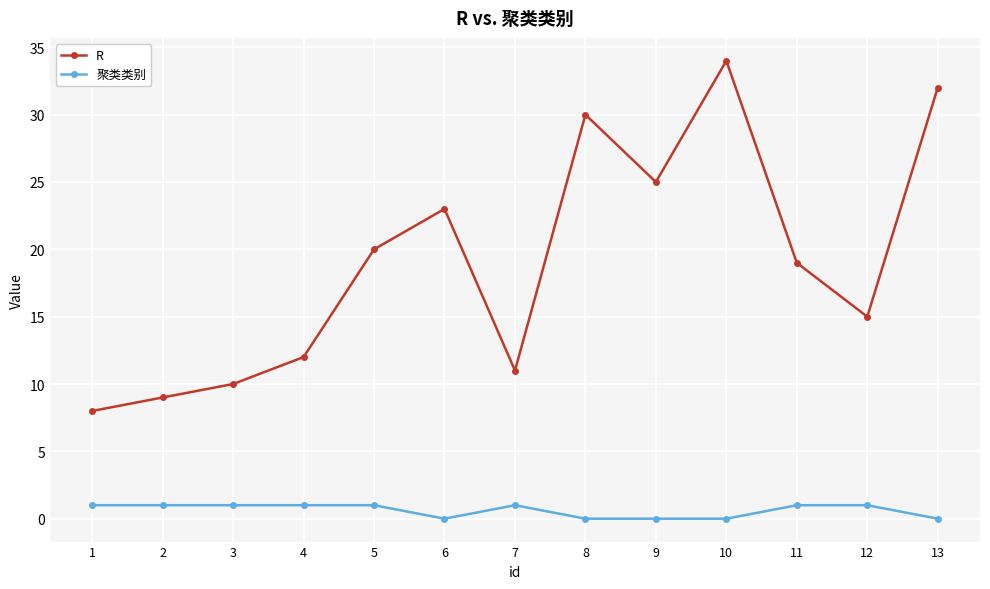

Reading left to right, extract all data points from this chart.

R: 1=8	2=9	3=10	4=12	5=20	6=23	7=11	8=30	9=25	10=34	11=19	12=15	13=32
聚类类别: 1=1	2=1	3=1	4=1	5=1	6=0	7=1	8=0	9=0	10=0	11=1	12=1	13=0